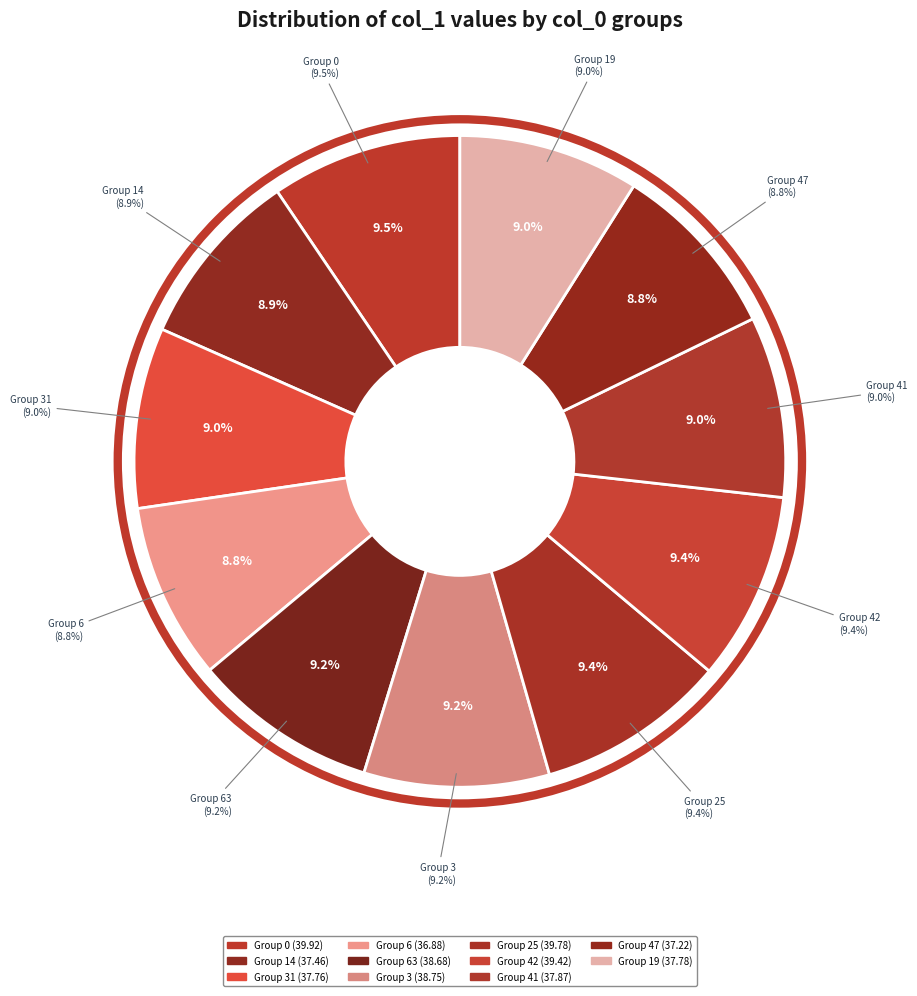

How many slices are in this pie chart?

11